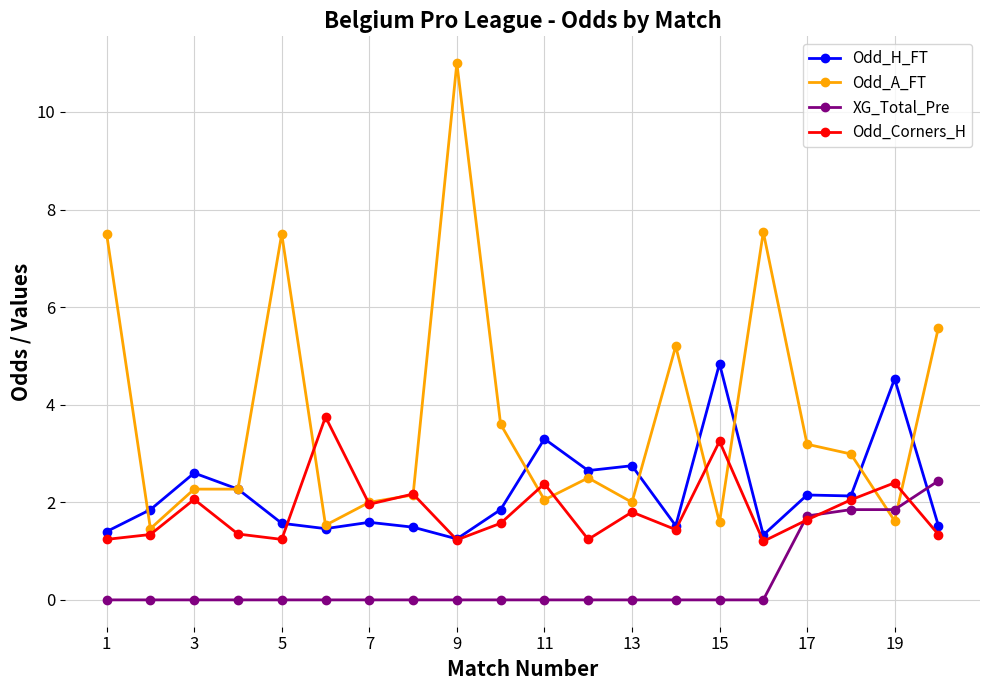

Does the chart display data point markers on the line(s)?

Yes